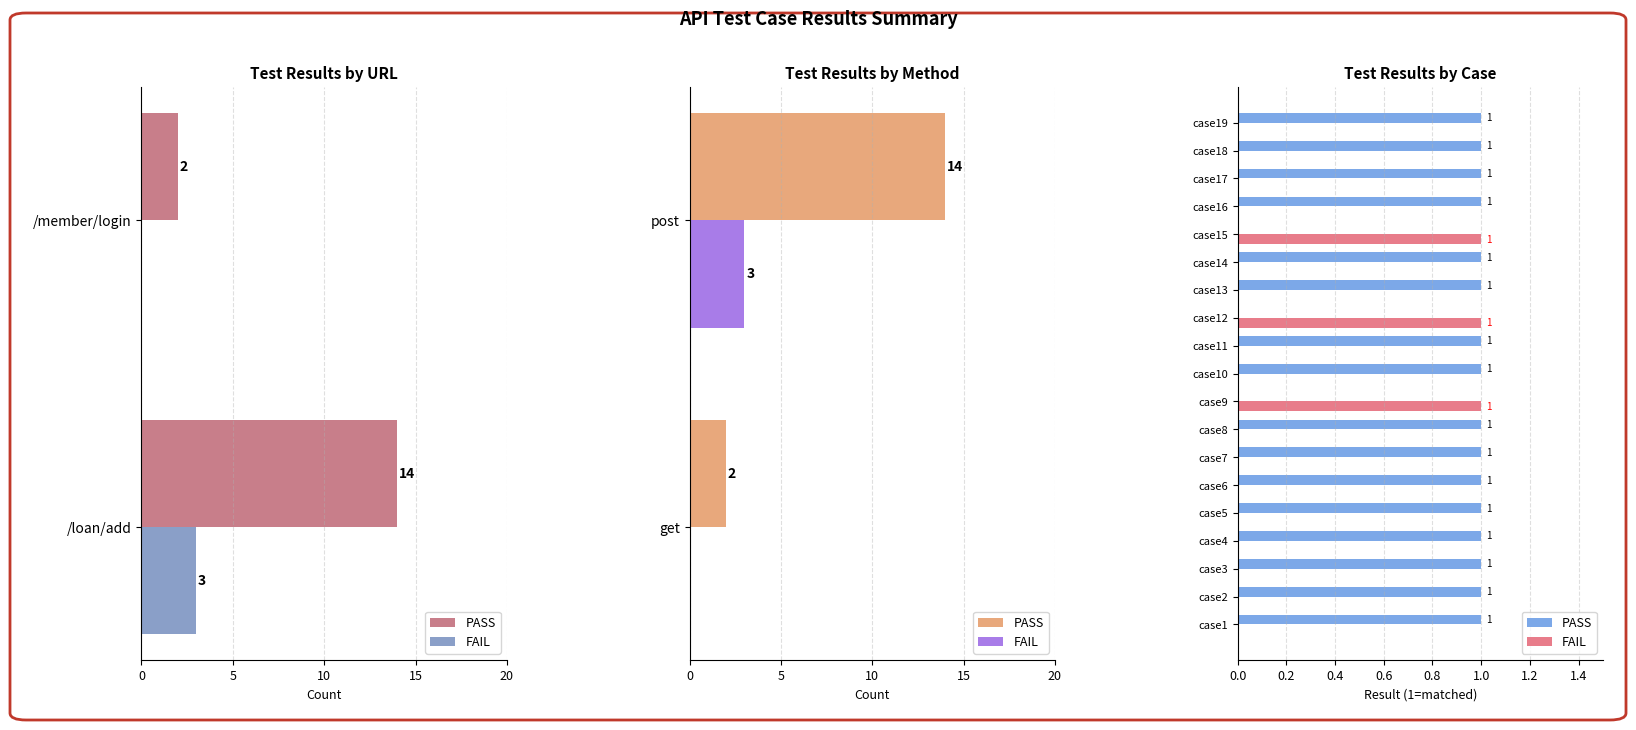

Reading right to left, transcribe all the data shown in this chart.

PASS: 1	1	1	1	0	1	1	0	1	1	0	1	1	1	1	1	1	1	1
FAIL: 0	0	0	0	1	0	0	1	0	0	1	0	0	0	0	0	0	0	0